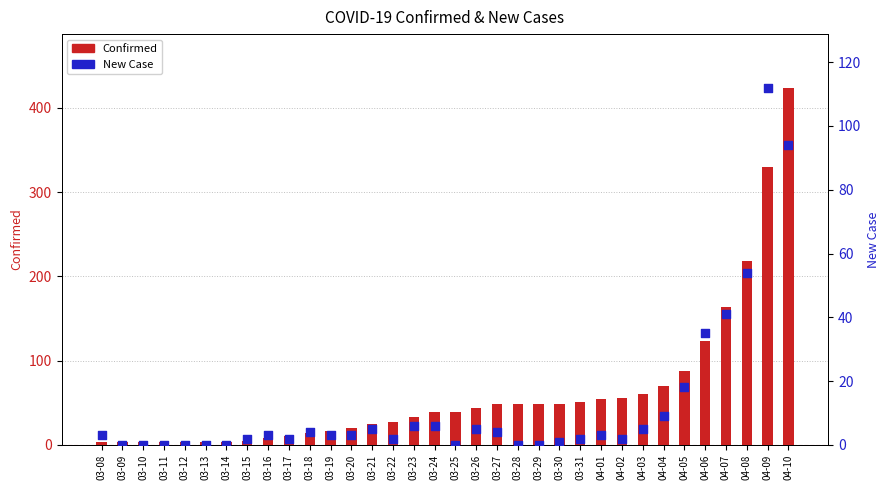

Is the value of Confirmed at 03-22 greater than the value of New Case at 03-12?

Yes